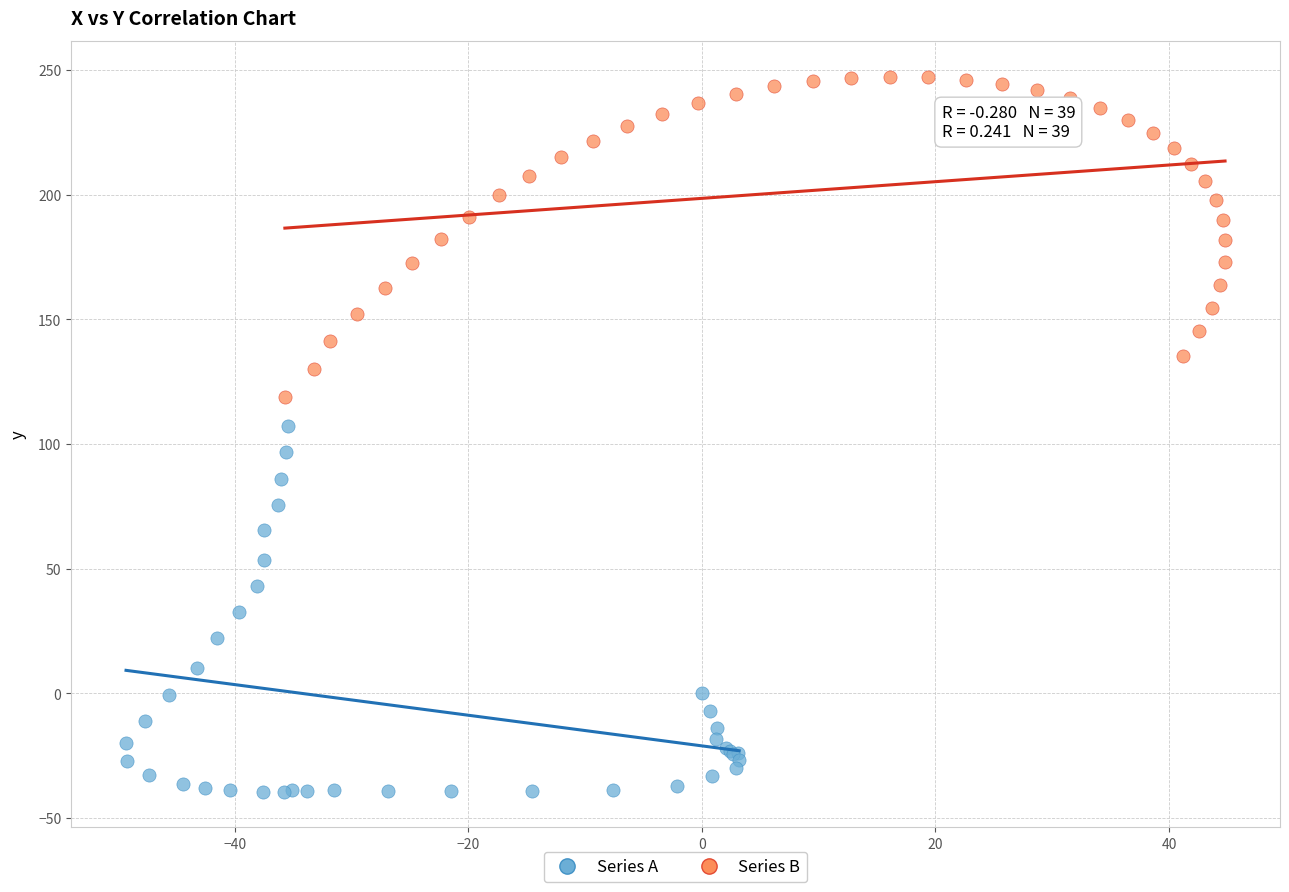

Which series reaches the minimum Y coordinate?

Series A